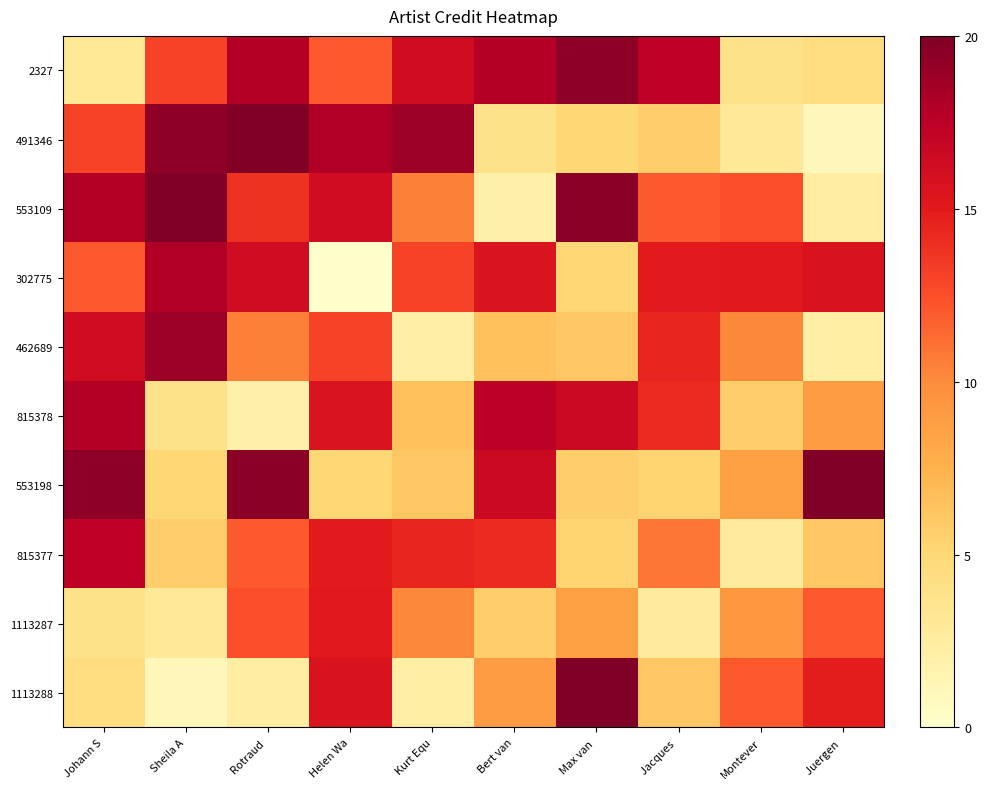

Between Jacques  and Johann S, which is larger?

Jacques 